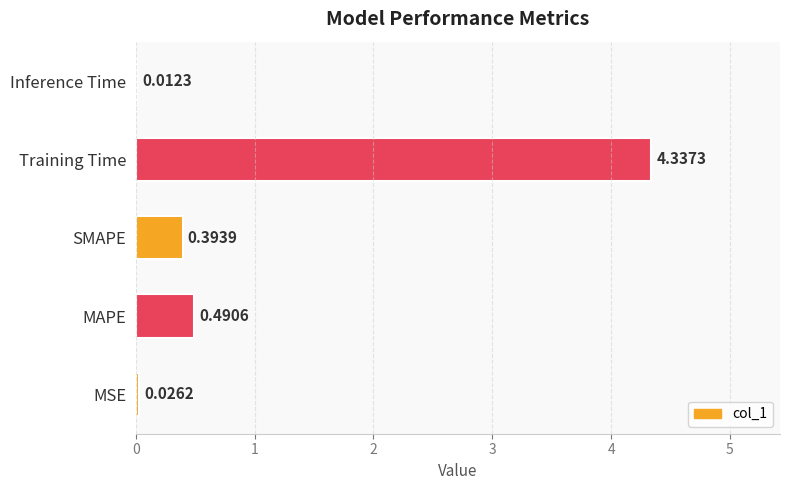

Which has a higher value, MAPE or MSE?

MAPE